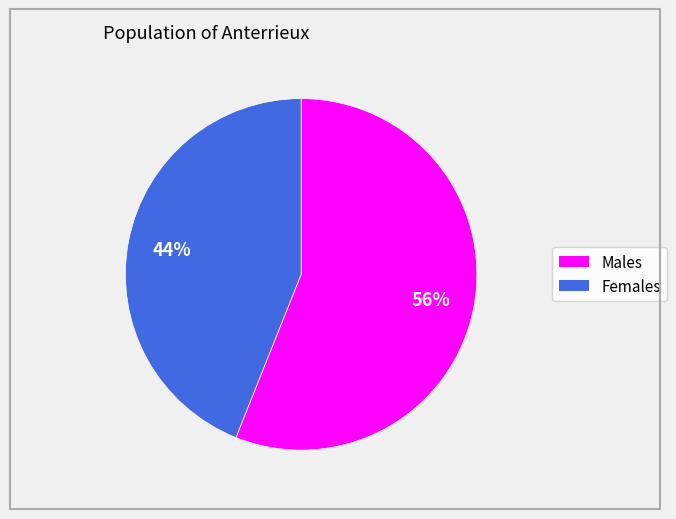

Is there a majority slice in this chart?

Yes